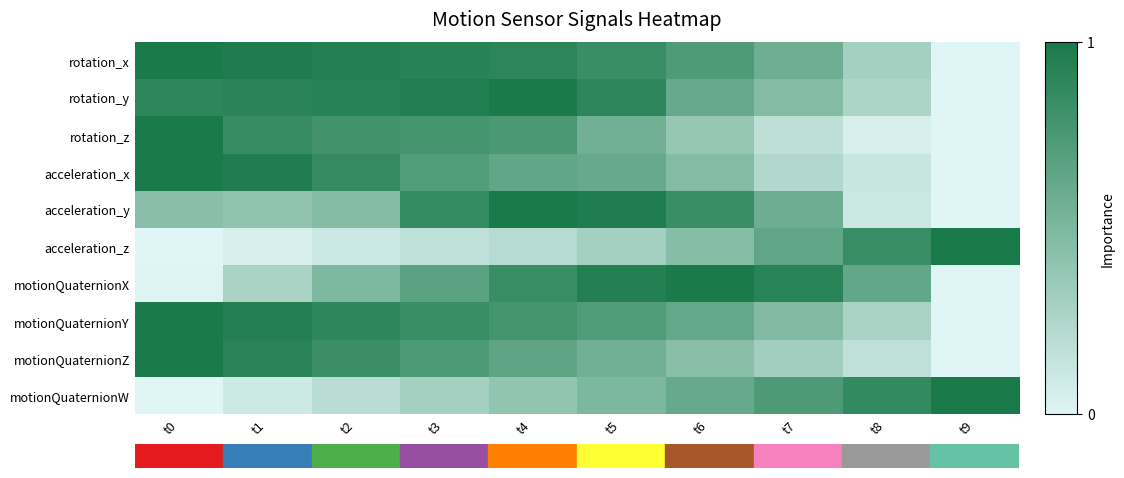

At how many categories does at least one series exceed 0?

10